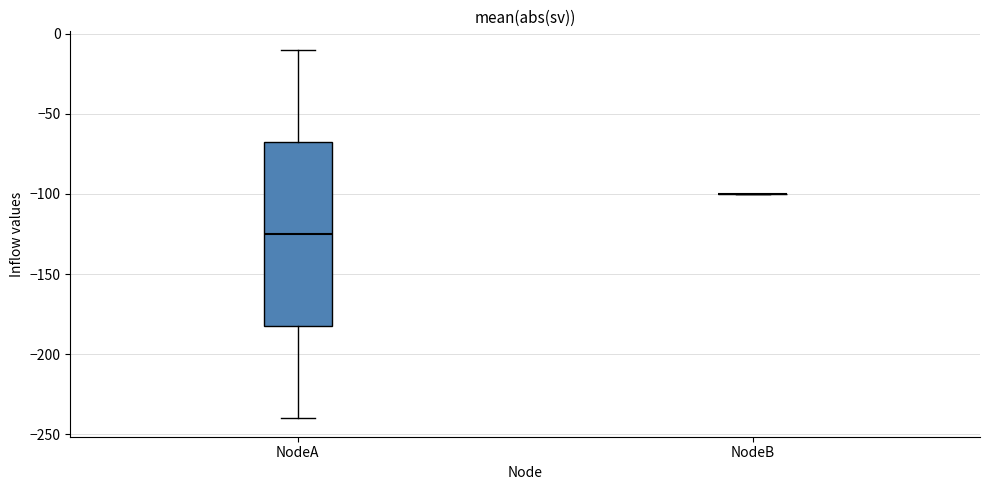

Reading left to right, transcribe this box plot: for each box, give where its median line is, the range the box spans, and where its two whiskers end, as read against the y-axis. The values are not printed on the chart, so give them approximately, as read against the axis.

NodeA: median -125, box -180 to -65, whiskers -240 to -10
NodeB: box collapsed to a line at -100, whiskers -100 to -100